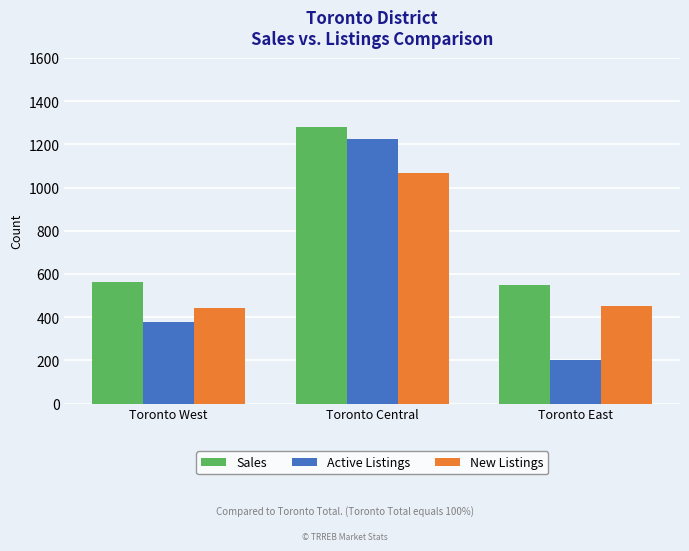

What is the value of the Active Listings bar at the 2nd from the left?

1225